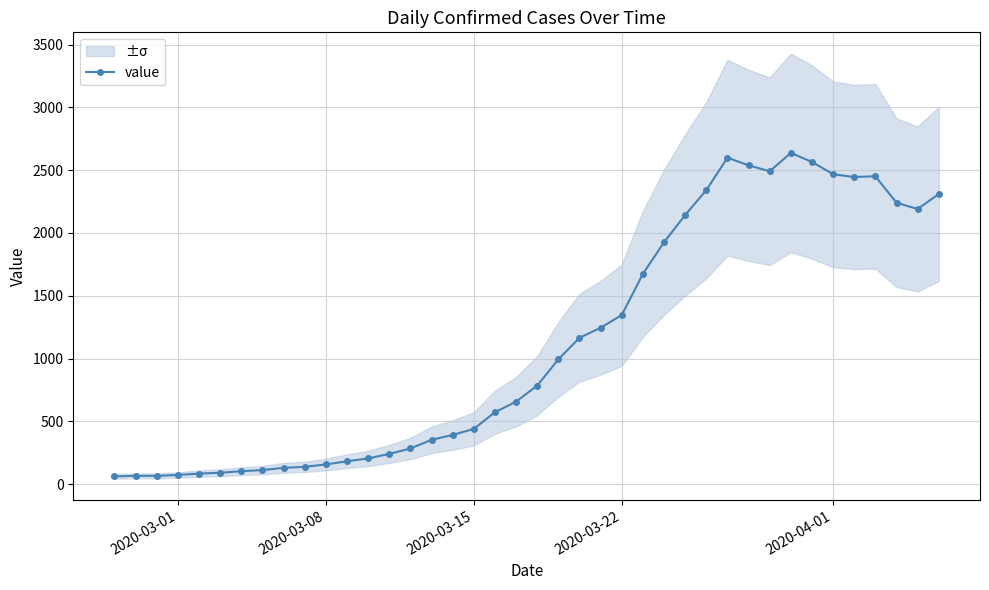

How many categories are shown in the chart?

40